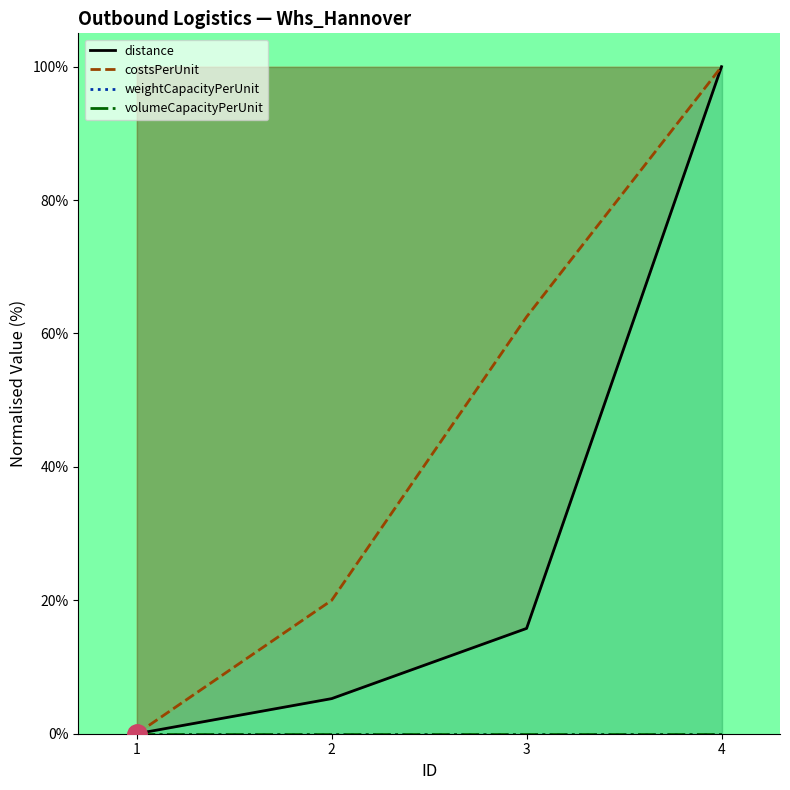

At which category is the sum across all series the highest?

4